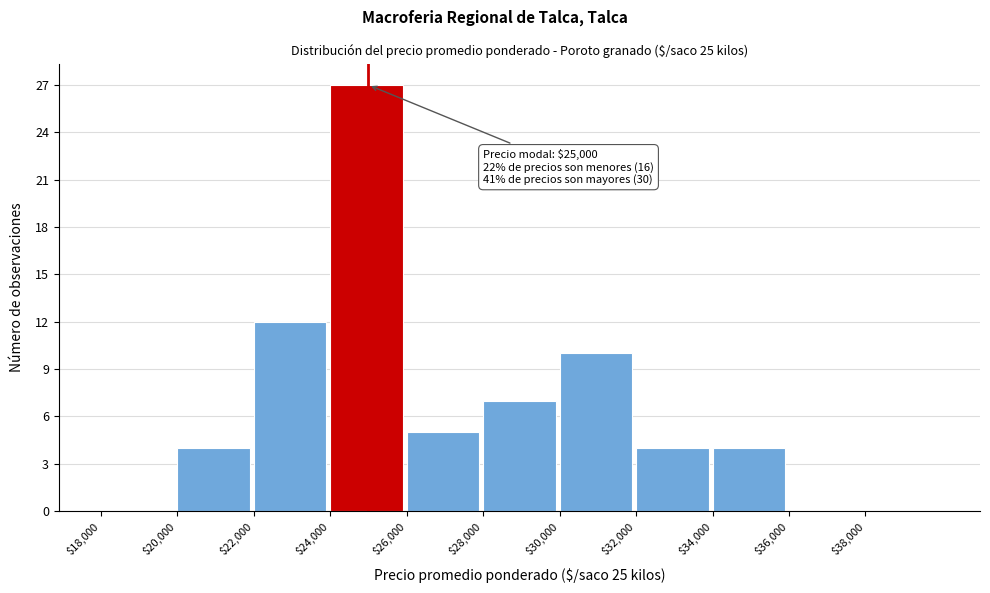

Over which range of the x-axis is the bar tallest?

24000 to 26000